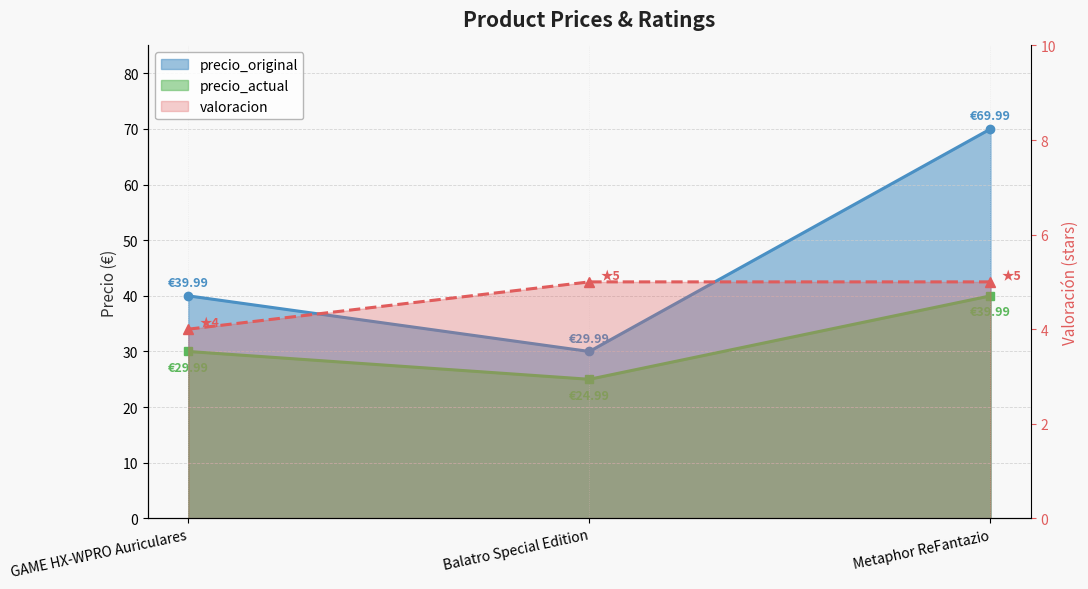

What is the minimum value shown in the chart?

4